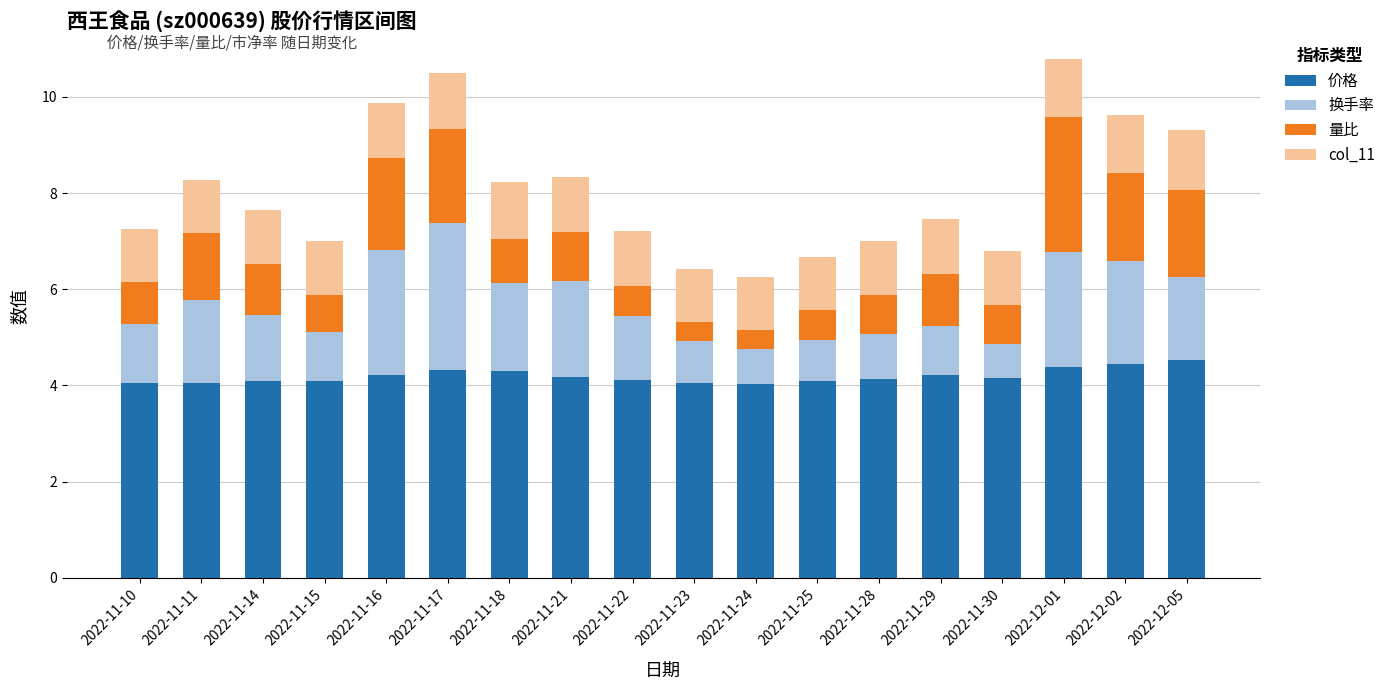

What is the total value across all series at 2022-12-01?

10.8